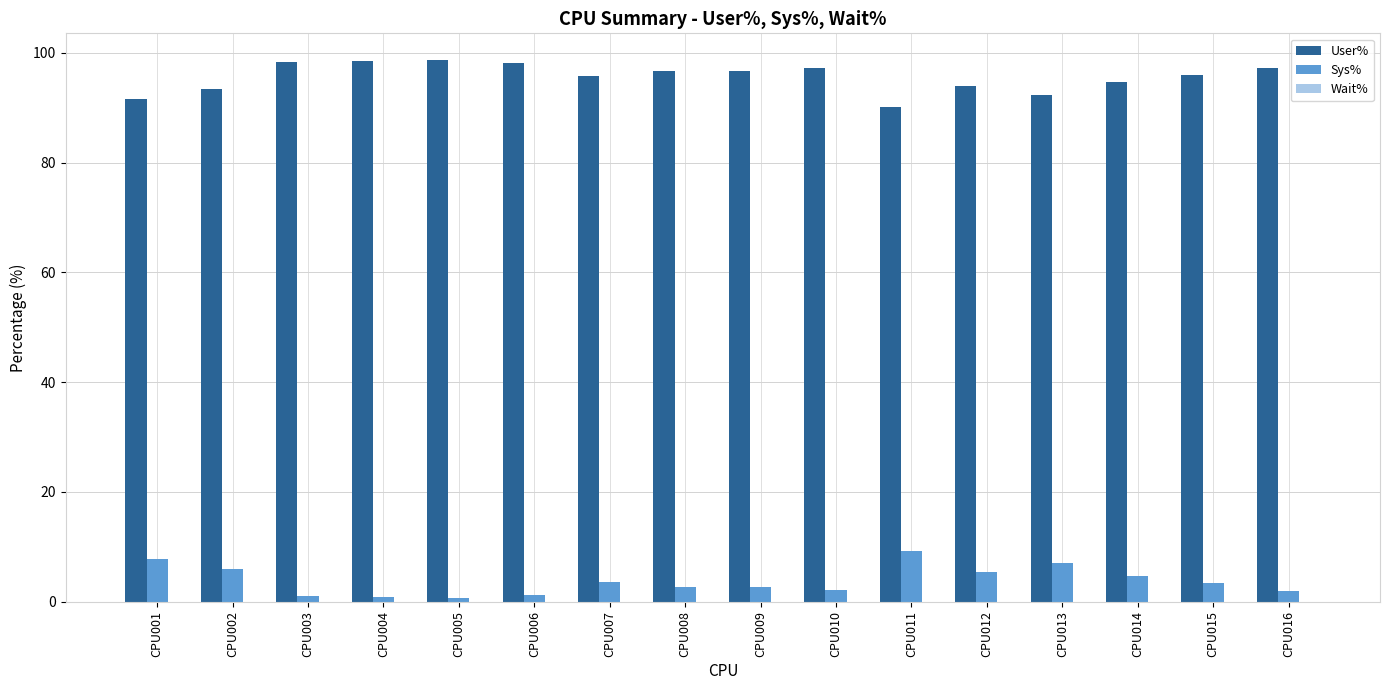

True or false: User% has a value of 172.0 at CPU005.

False